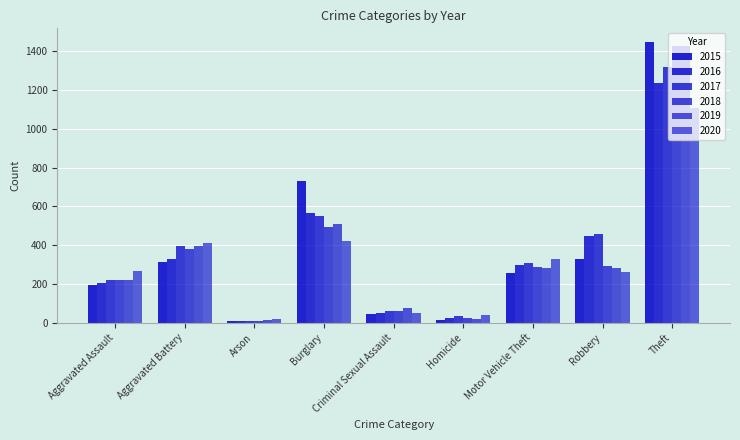

Count the number of data series in this chart.

6